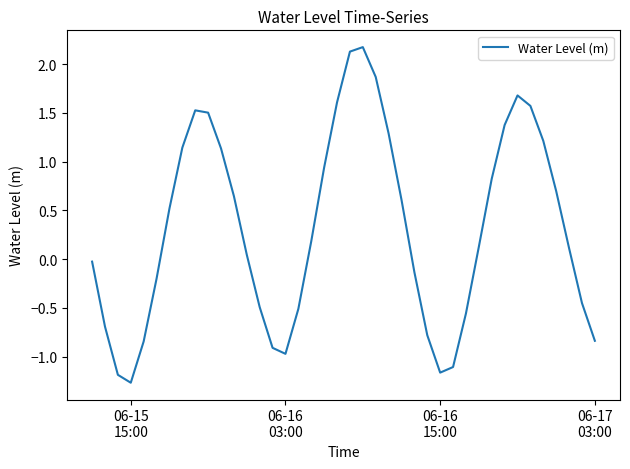

True or false: there are more than 0 points higher than both neighbors.

True